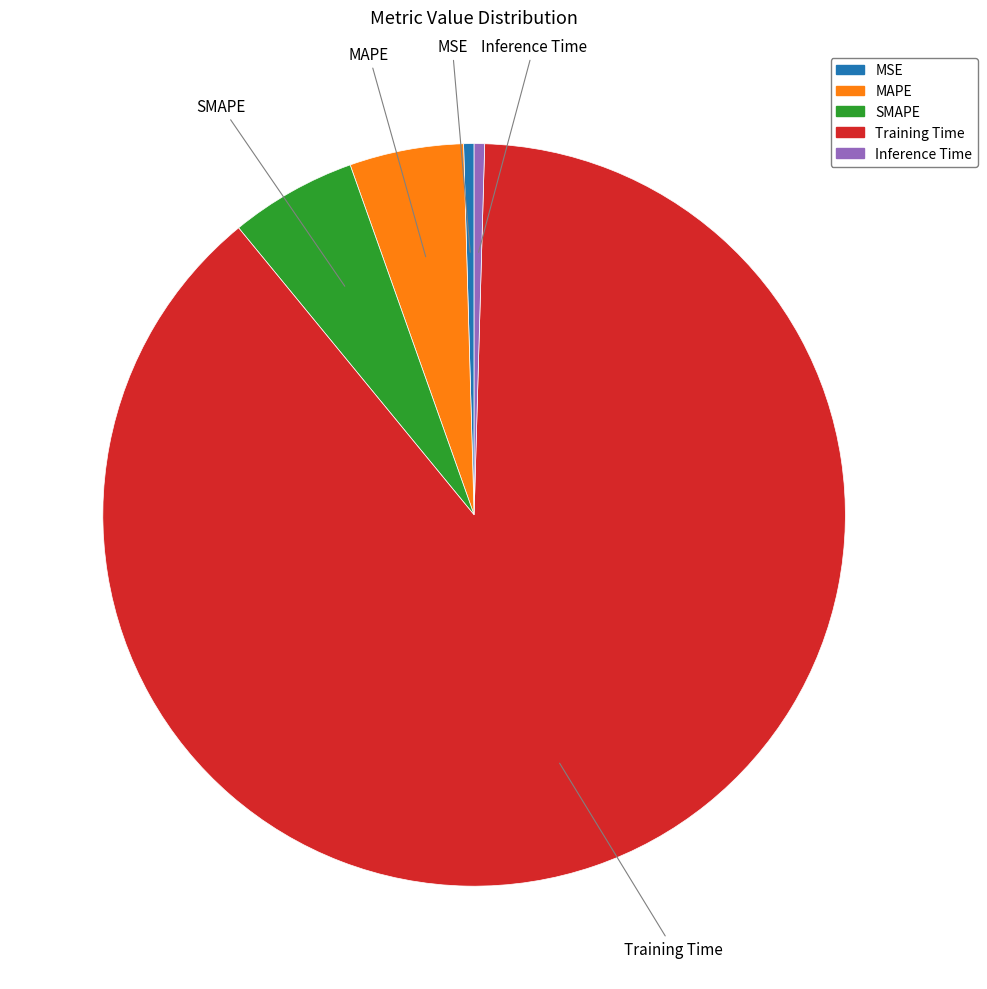

What is the largest slice in the pie chart?

Training Time